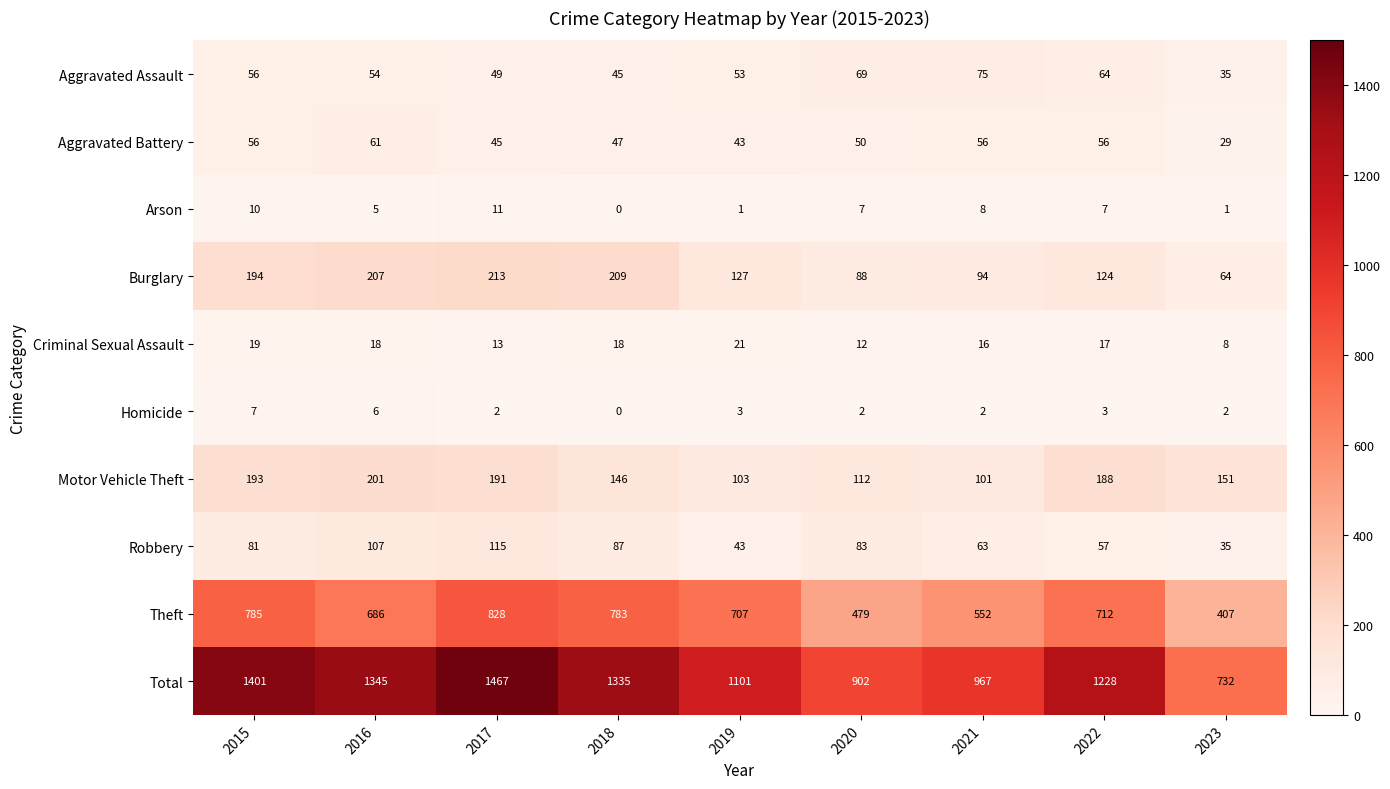

Where does the Theft series first go above 707?

2015